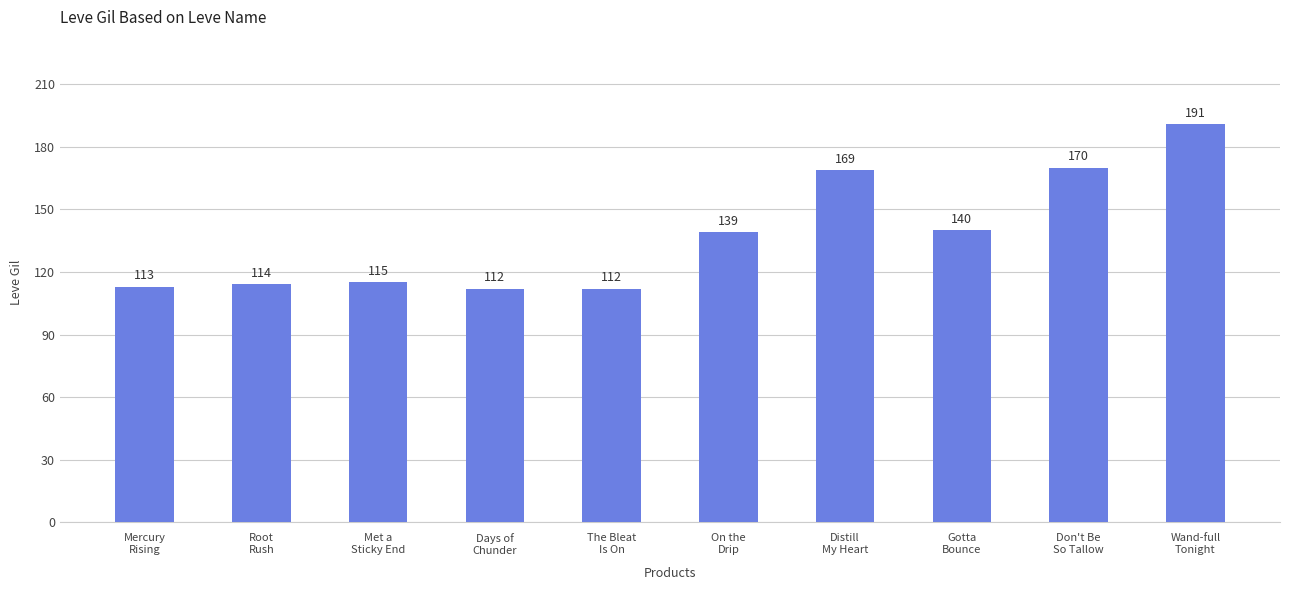

What is the value of the 7th bar from the left?

169